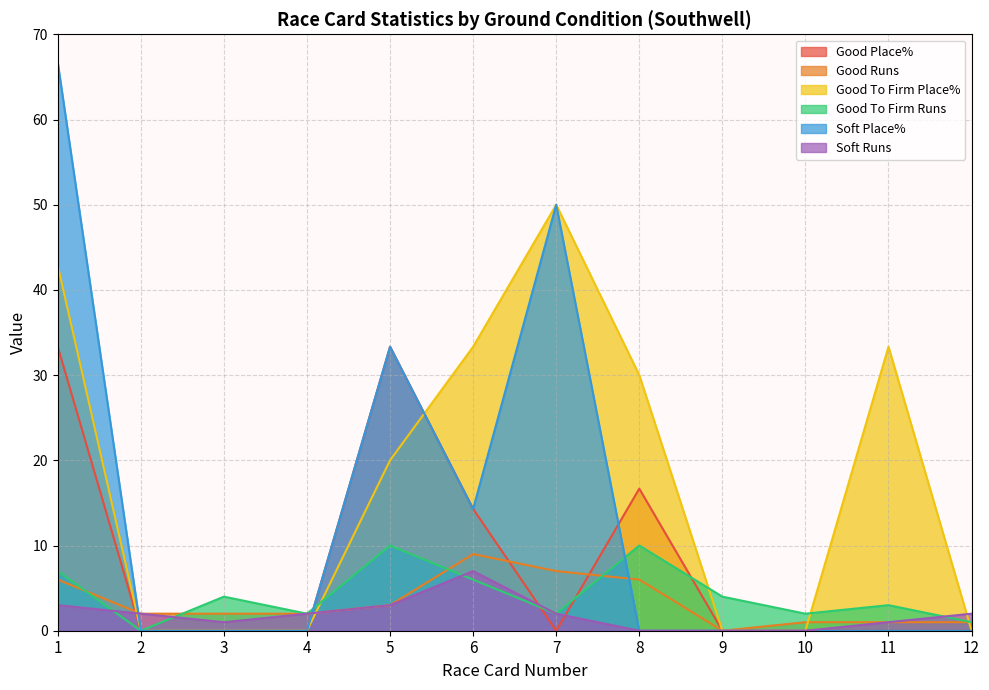

The Good Runs series shows 6.0 at 1. True or false?

True